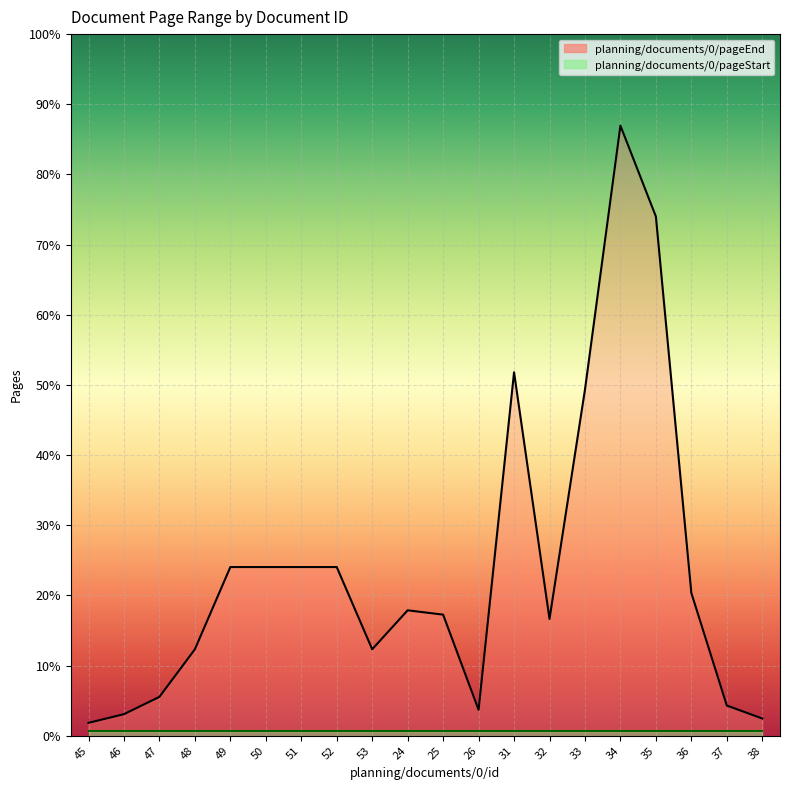

Is it true that the value at 35 is 164?

False